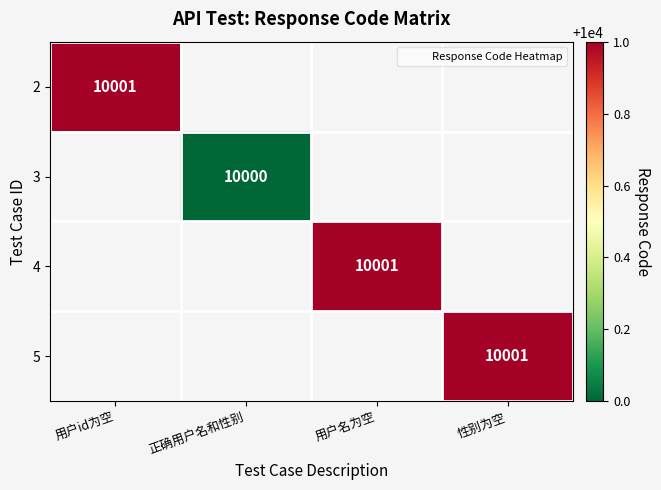

Is the value of 5 at 用户名为空 greater than the value of 2 at 性别为空?

No